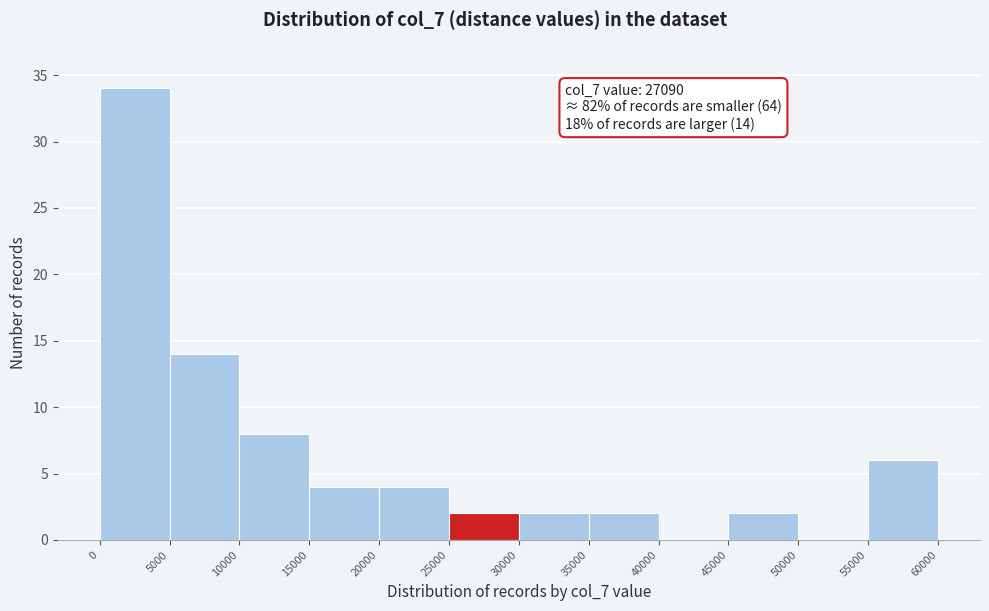

Over which range of the x-axis is the bar tallest?

0 to 5000